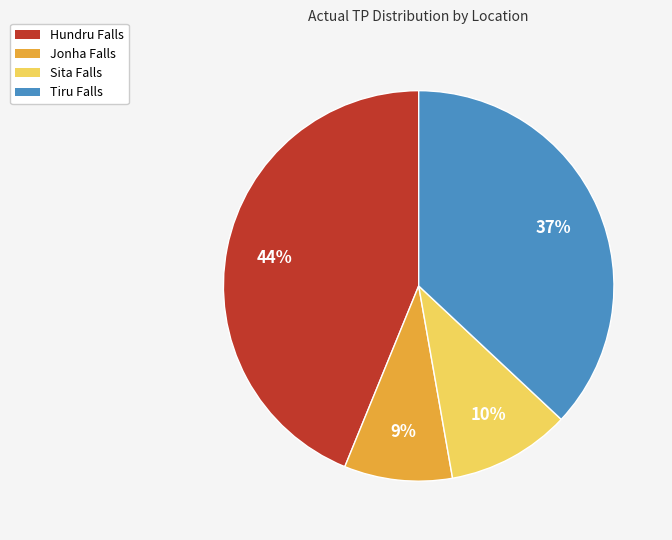

Which slice is the largest?

Hundru Falls